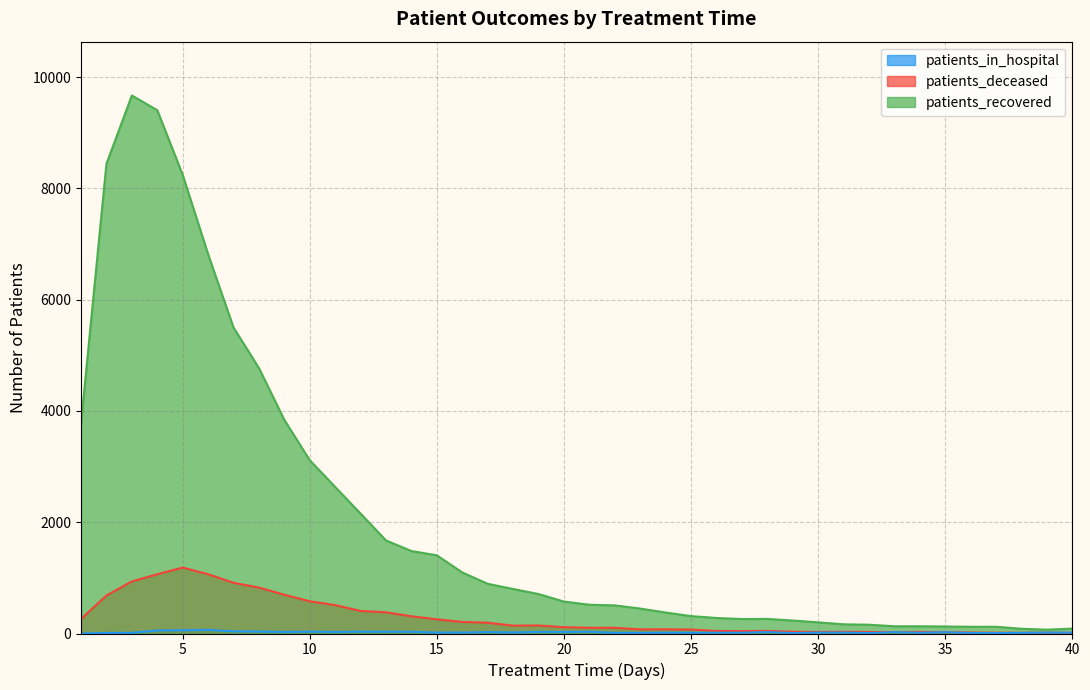

Reading left to right, what are all the values shown in this chart?

patients_recovered: 3775	8441	9669	9404	8242	6815	5498	4770	3838	3114	2633	2154	1672	1482	1405	1097	893	800	709	574	517	505	448	377	313	279	260	262	233	200	165	158	130	130	126	121	121	85	69	88
patients_deceased: 261	683	936	1065	1185	1065	911	825	696	579	510	405	381	309	255	208	194	141	144	113	103	102	74	75	71	46	43	47	32	28	30	27	26	27	23	18	14	13	15	11
patients_in_hospital: 0	9	12	54	58	65	39	35	27	33	27	33	31	31	16	17	25	19	28	27	31	11	11	14	13	14	14	26	8	16	16	8	24	13	23	9	7	11	17	15